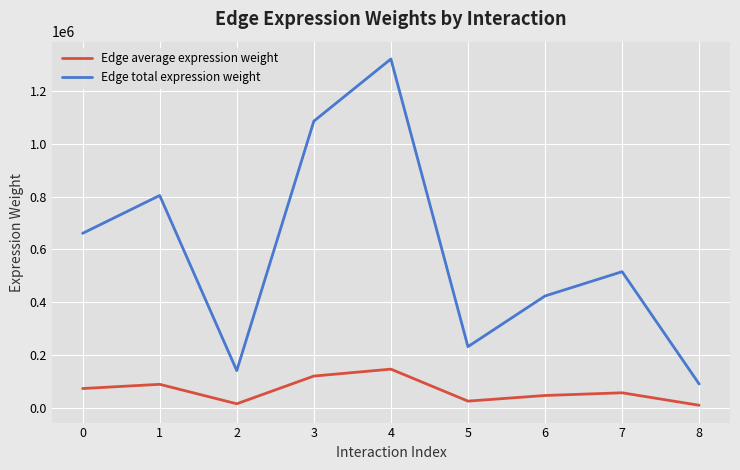

List the series in order of their overall mean, lowest first.

Edge average expression weight, Edge total expression weight